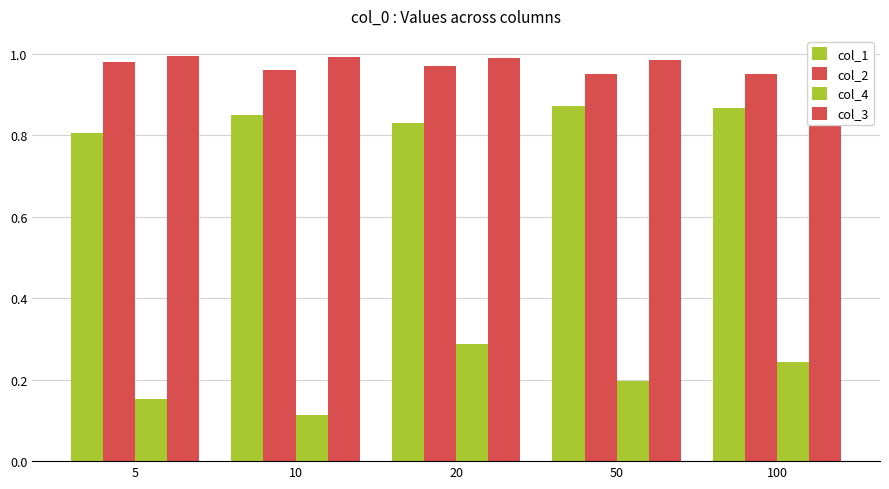

Which has a higher value, 20 or 50?

50